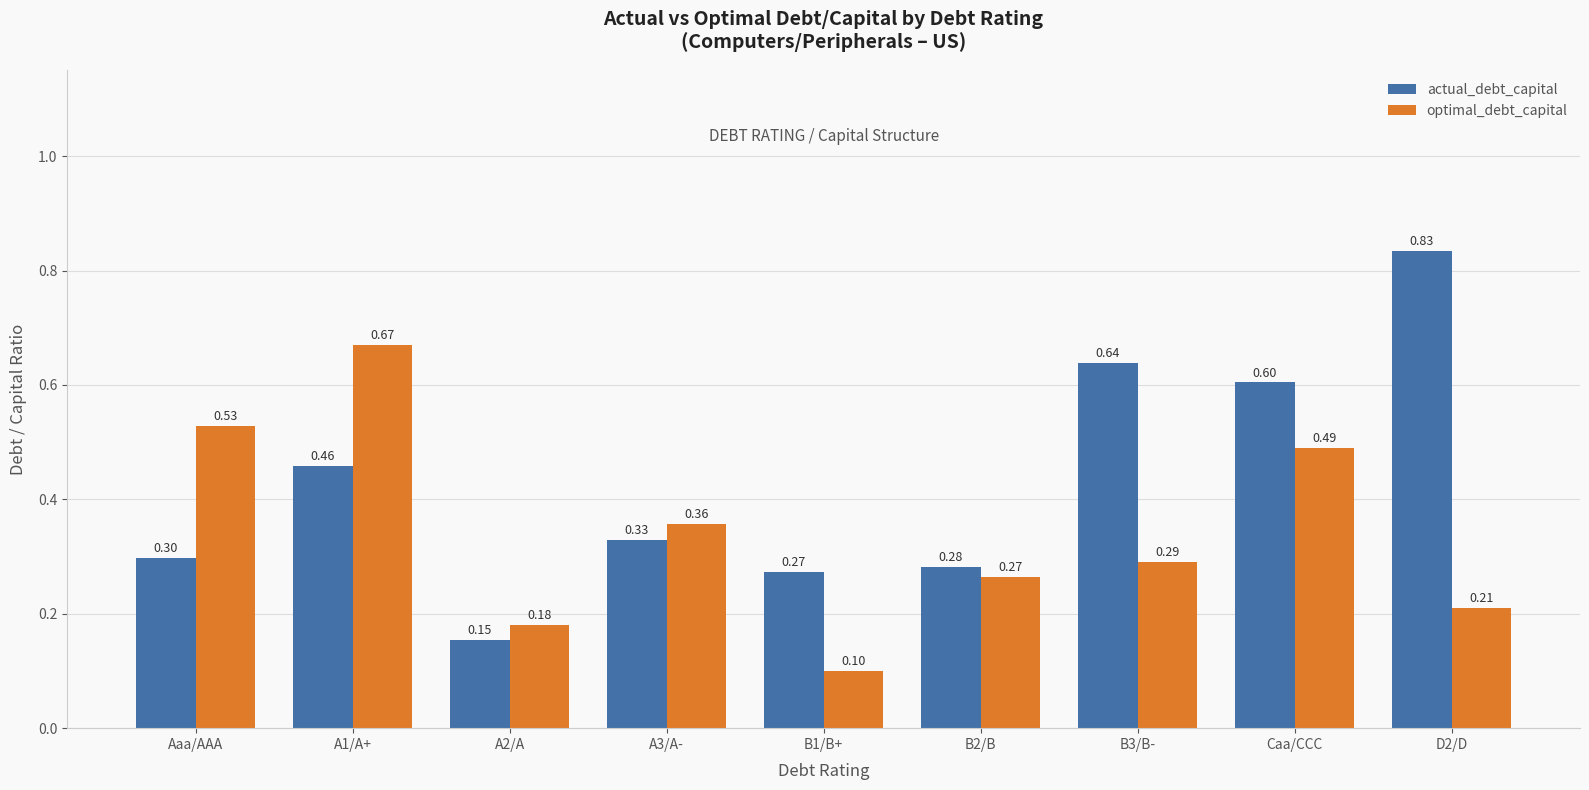

What are all the series names shown in the legend?

actual_debt_capital, optimal_debt_capital